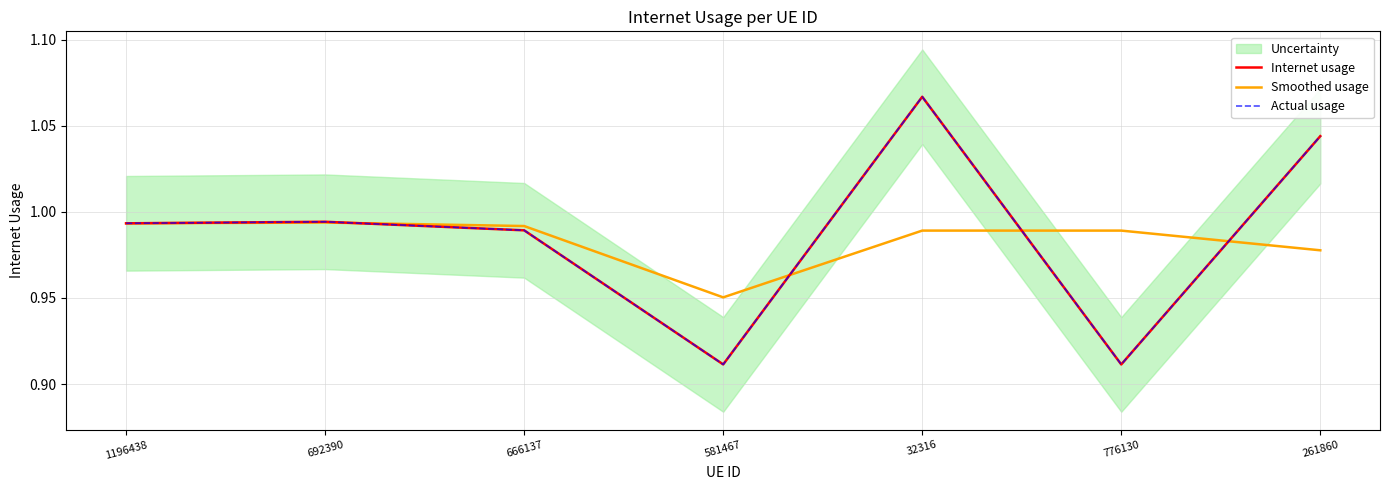

Where is Smoothed usage nearest to the value 0?

581467